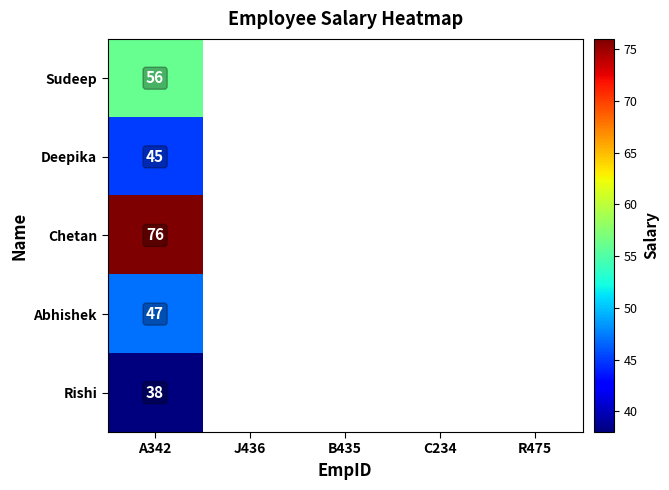

The value of Rishi at A342 is 56. True or false?

False